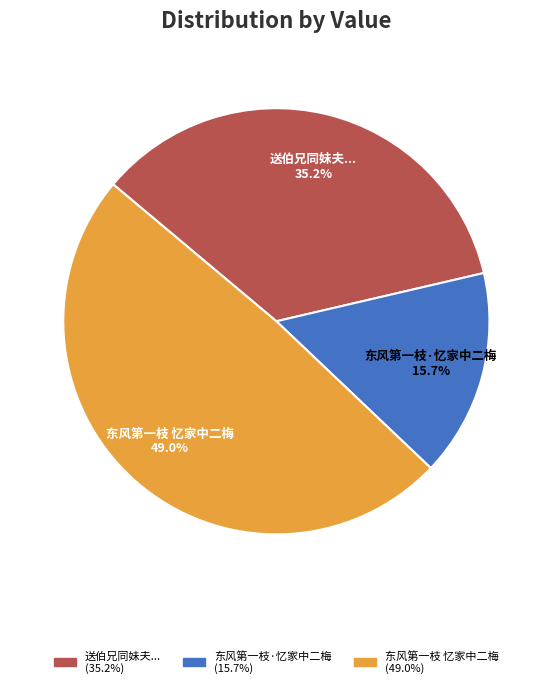

What is the total percentage of 东风第一枝 忆家中二梅 (49.0%) and 送伯兄同妹夫... (35.2%)?

84.3%